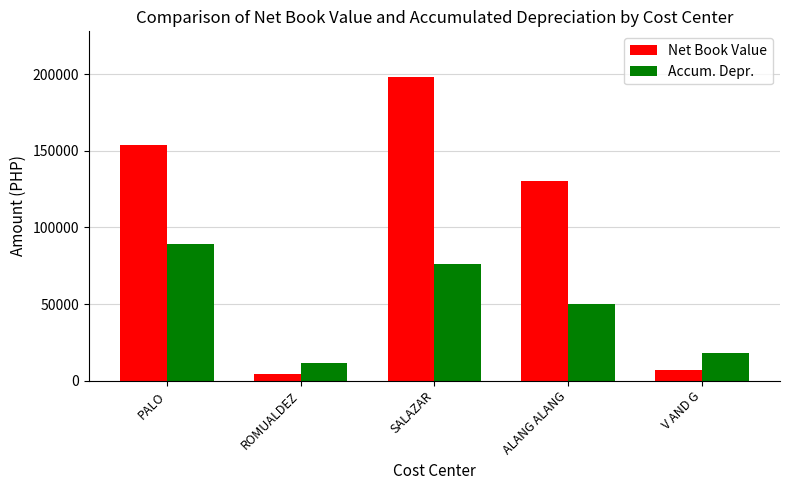

Is it true that Net Book Value equals 198394.0 at SALAZAR?

True